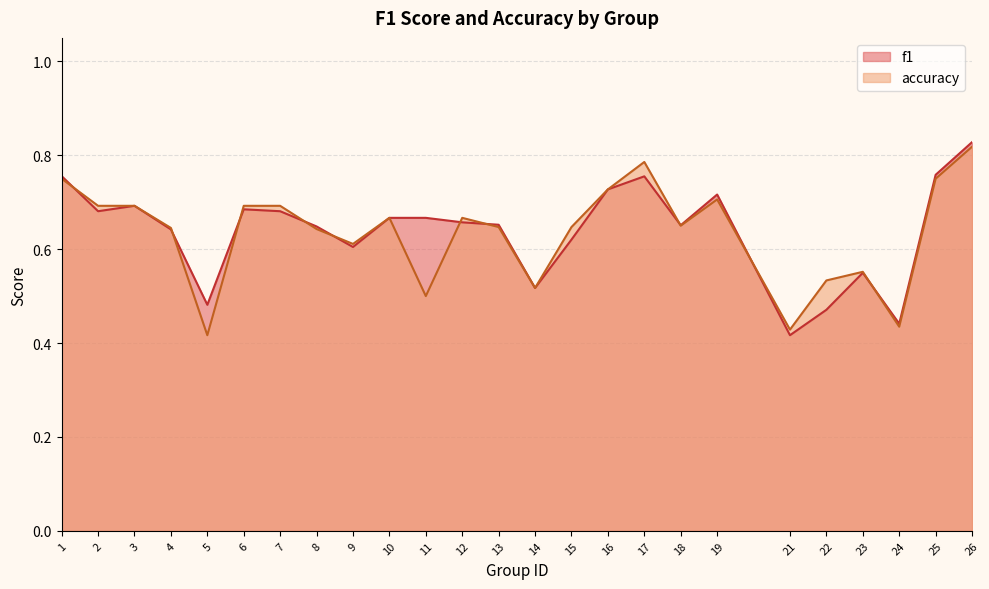

Which series has the largest range (max minus min)?

f1